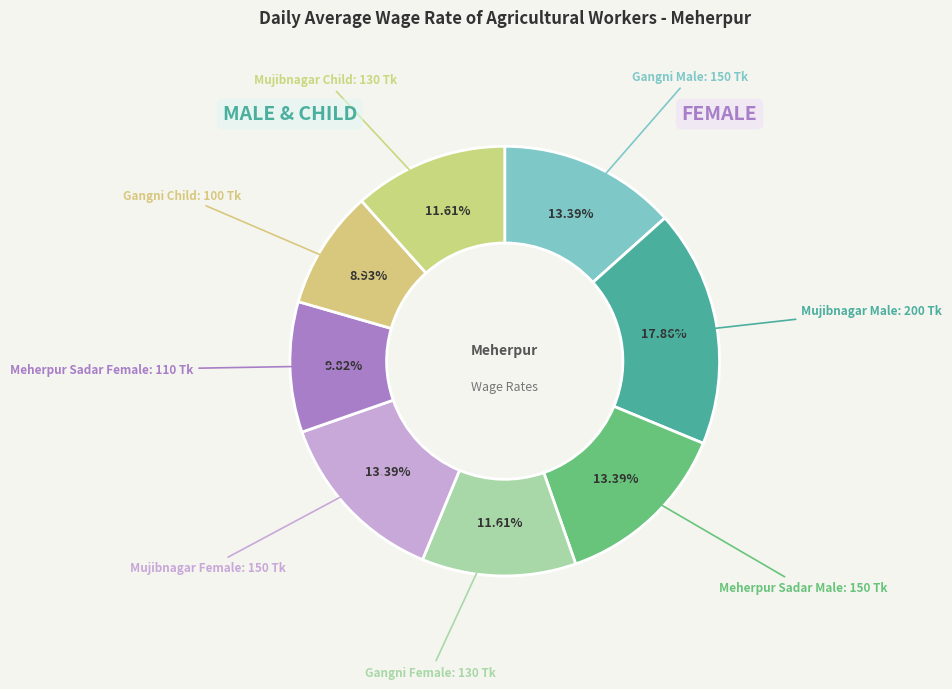

How many segments does this pie chart have?

8